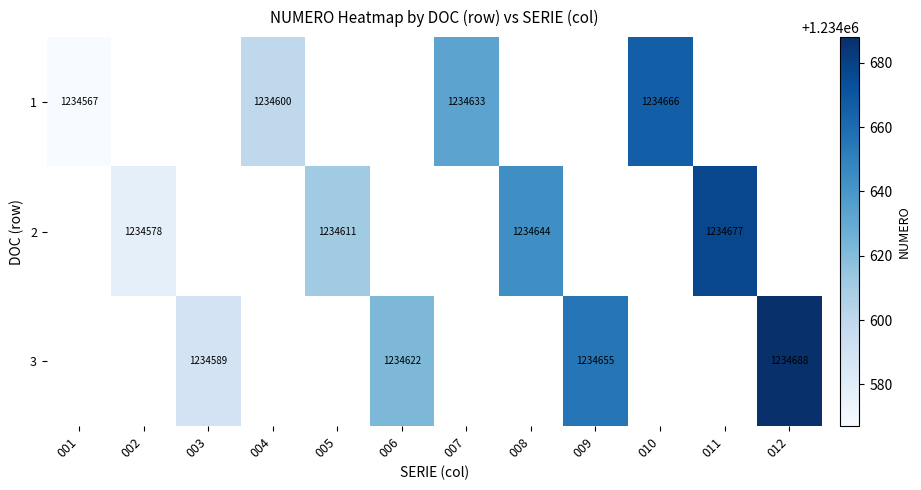

Count the number of categories in the chart.

12